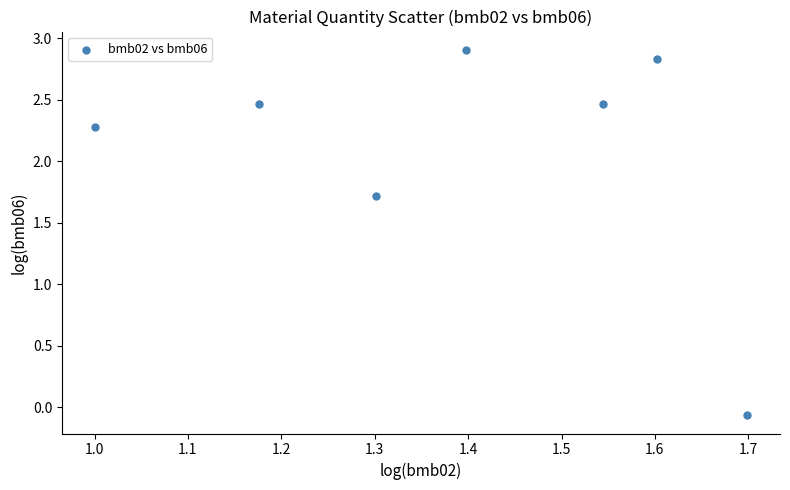

What is the average Y value?

2.1